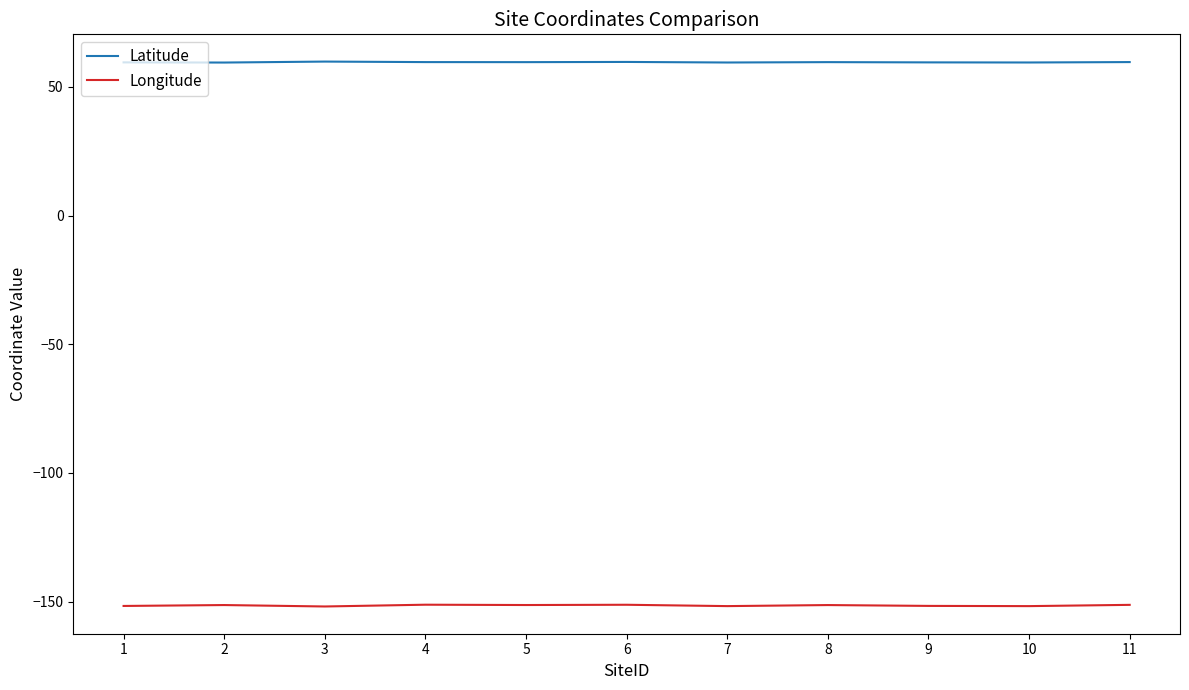

How many lines are shown in the chart?

2